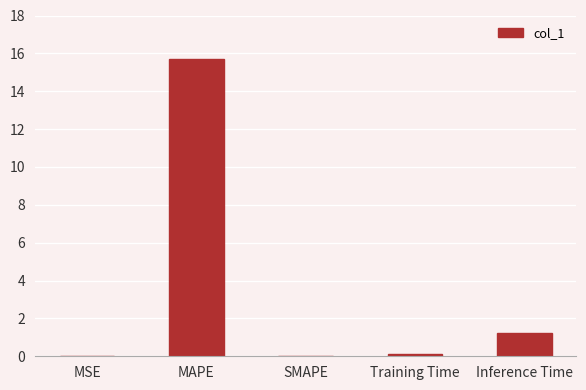

Which category has the highest value across all series?

MAPE